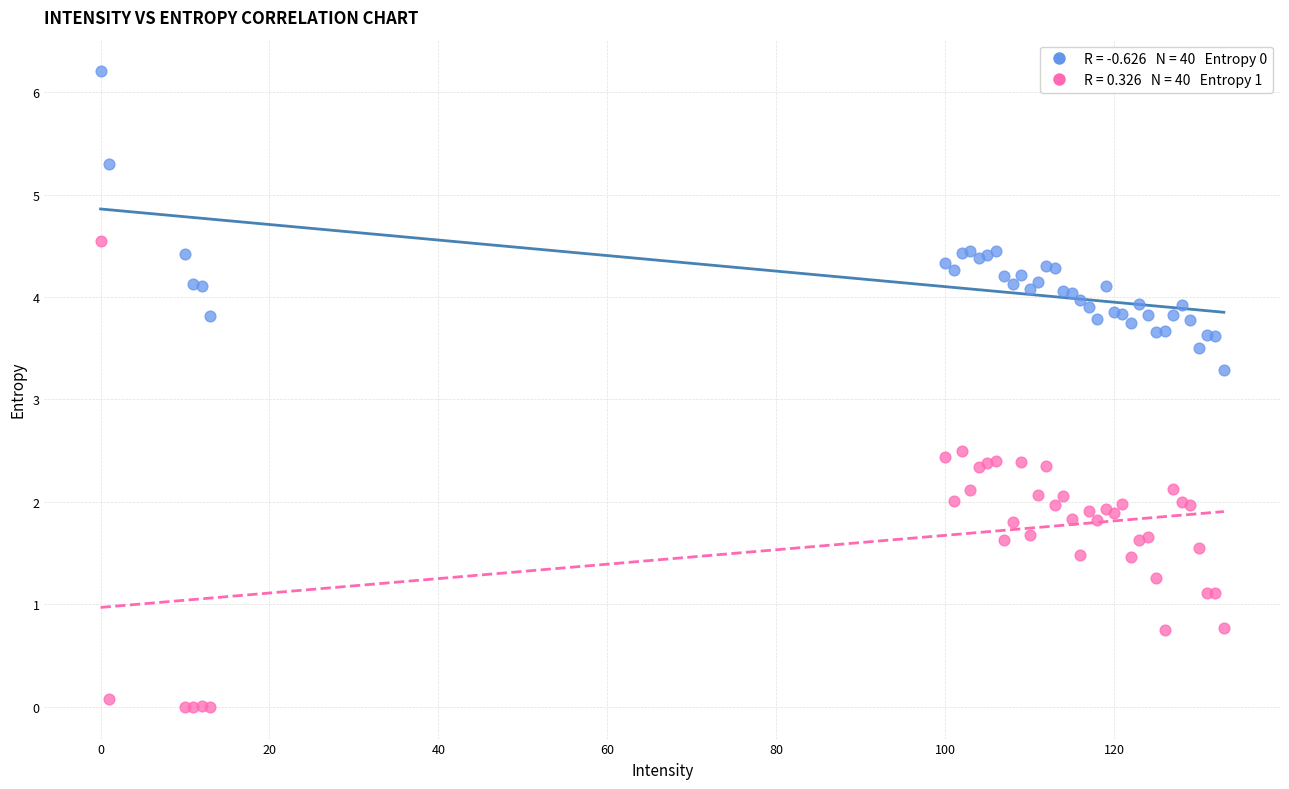

Across all series, what Y value is closest to 3?

3.3